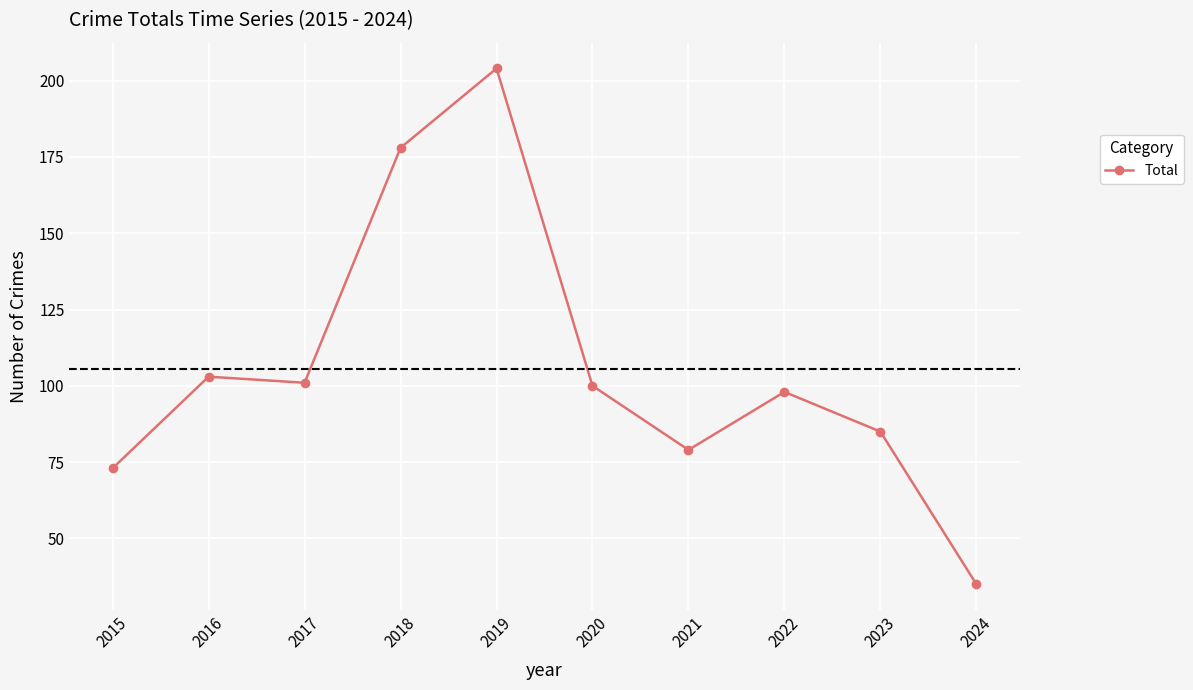

Where is the first local maximum?

2016